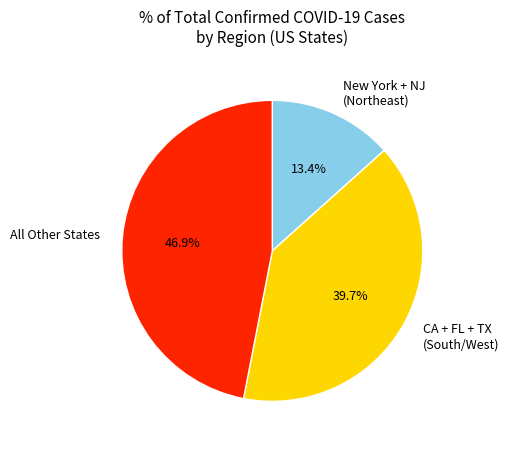

Which slice is the smallest?

New York + NJ (Northeast)